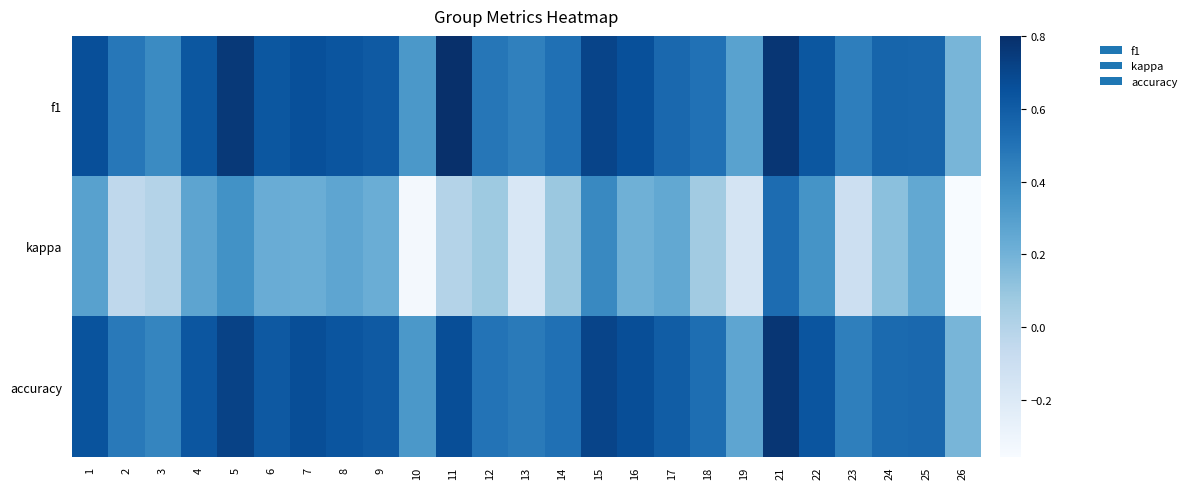

What is the total value across all series at 11?

1.5